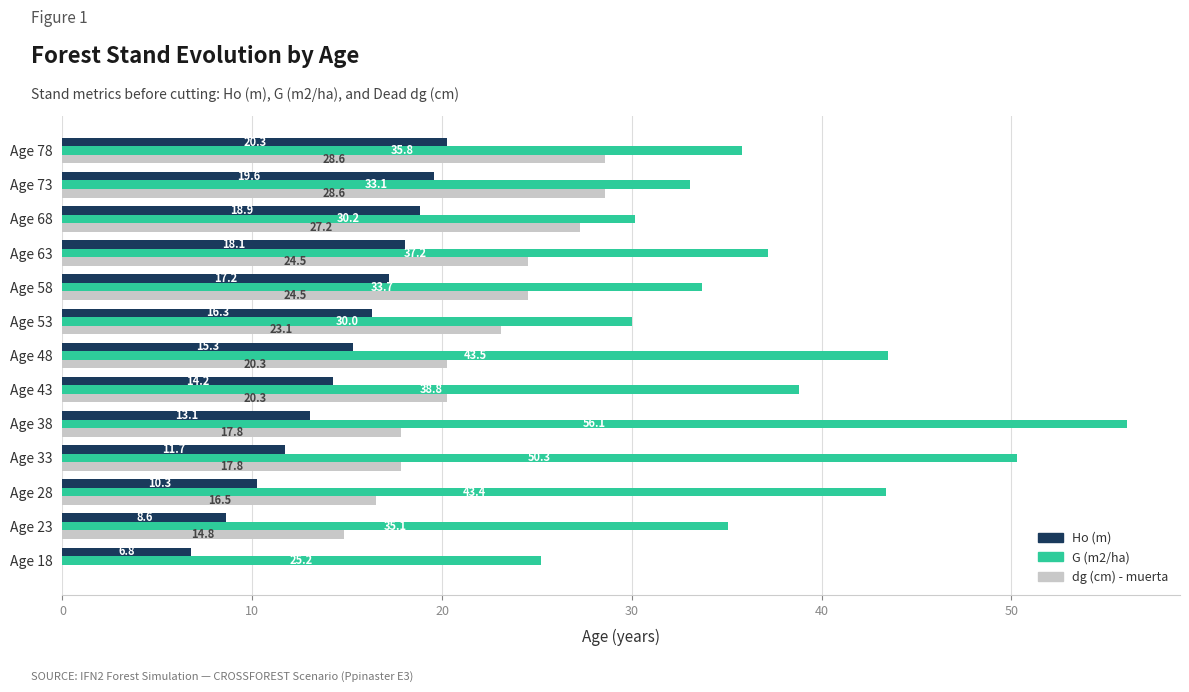

What is the maximum value for G (m2/ha)?

56.1